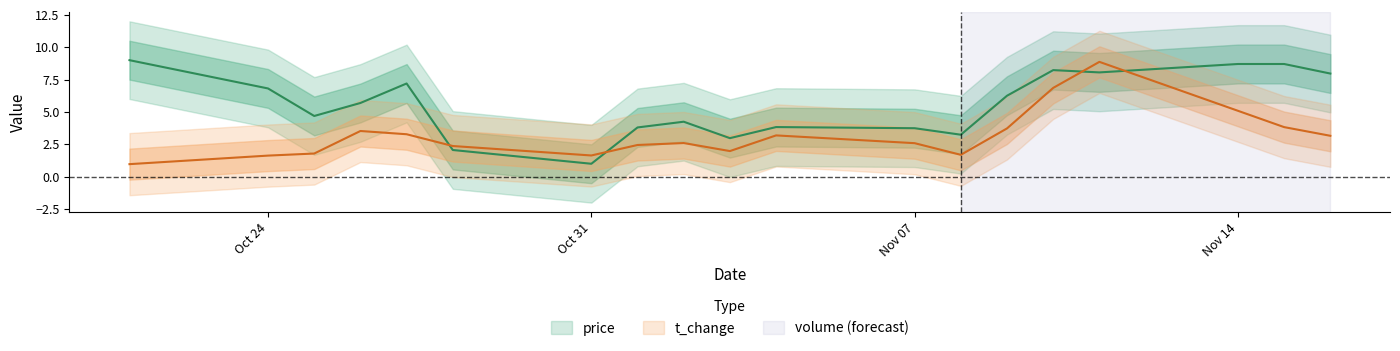

List the series in order of their overall mean, highest first.

price, t_change